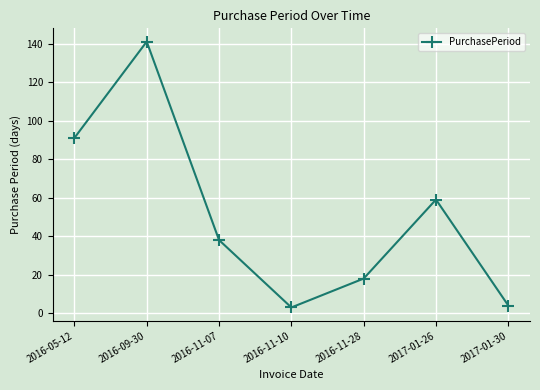

What is the value of the 4th point from the left?

3